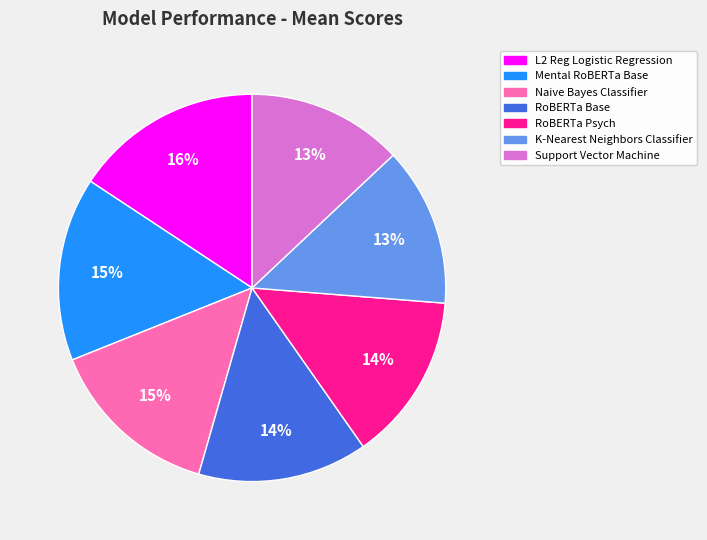

What percentage is the L2 Reg Logistic Regression slice, to the nearest percent?

16%